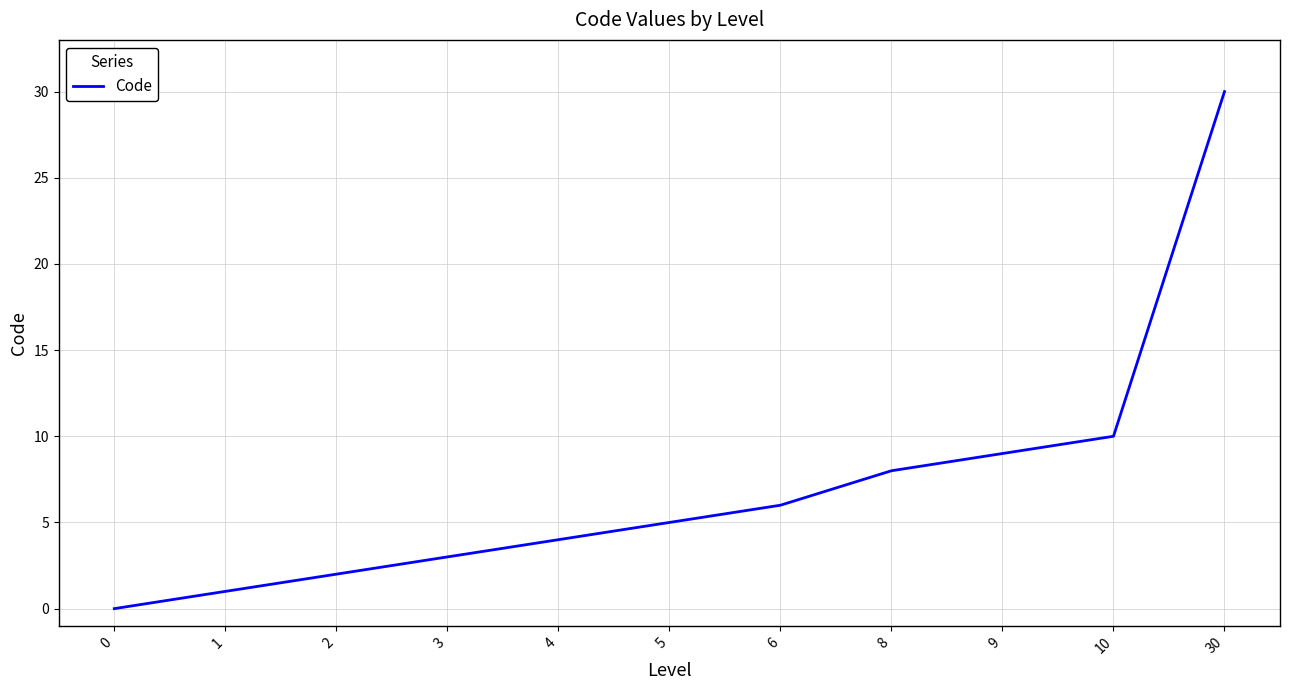

How many lines are shown in the chart?

1